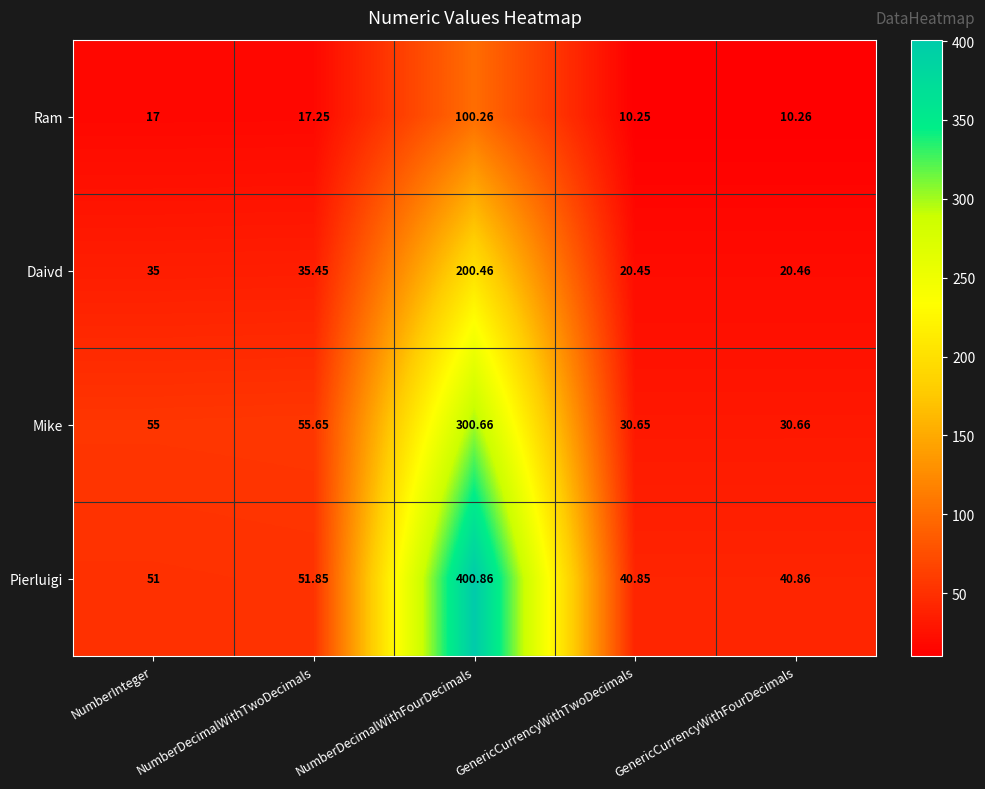

At NumberInteger, list the series in order from largest to smallest.

Mike, Pierluigi, Daivd, Ram